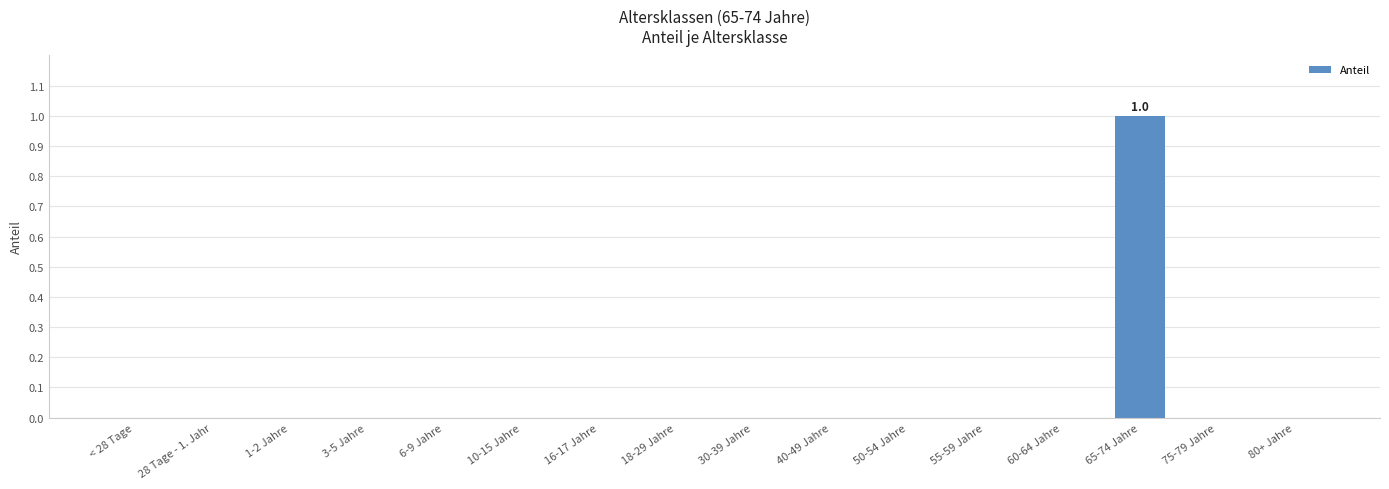

What is the sum of all values?

1